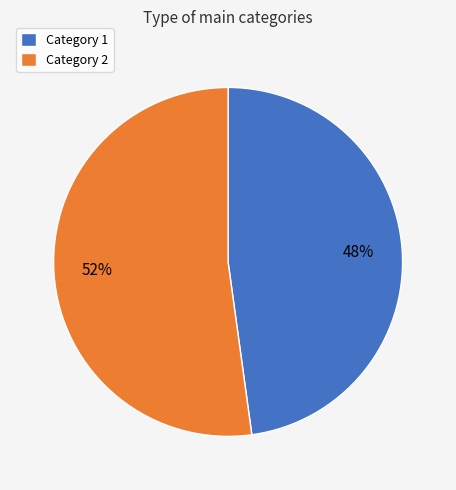

To the nearest percent, what is the difference between the Category 2 and Category 1 slice percentages?

4%